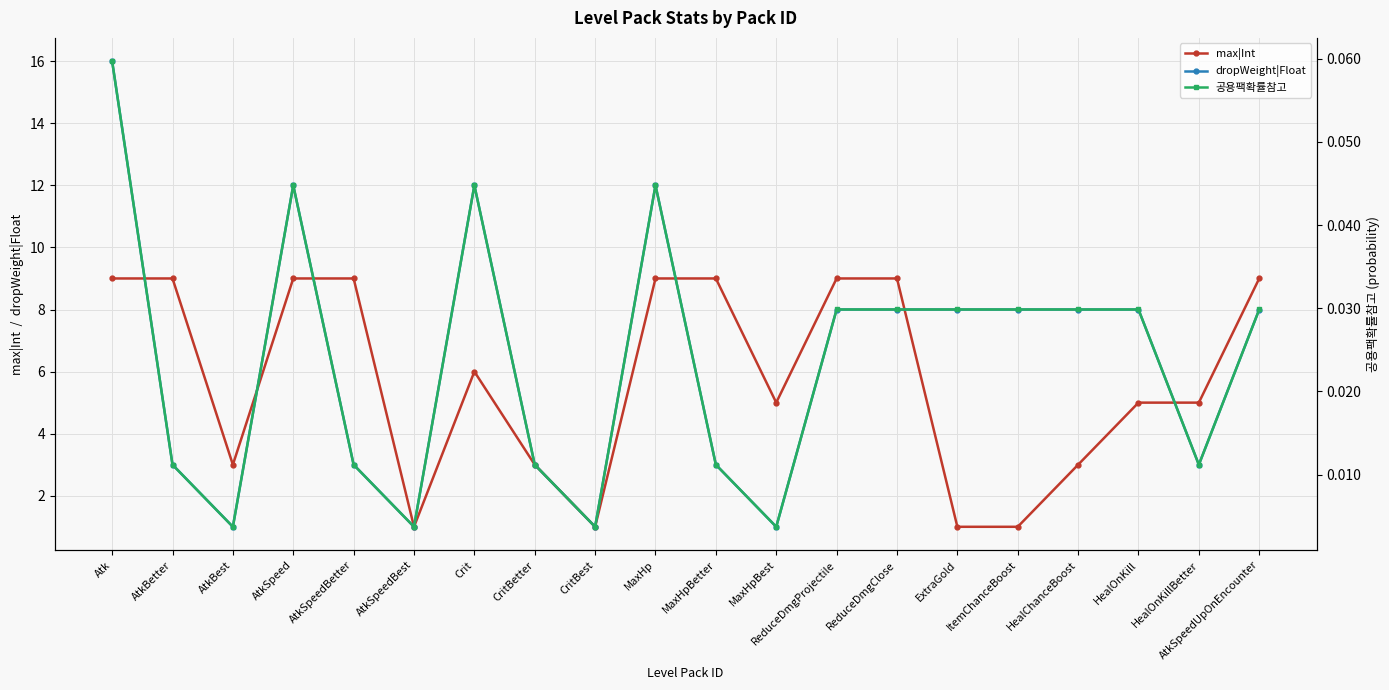

Reading left to right, extract all data points from this chart.

max|Int: 9.0	9.0	3.0	9.0	9.0	1.0	6.0	3.0	1.0	9.0	9.0	5.0	9.0	9.0	1.0	1.0	3.0	5.0	5.0	9.0
dropWeight|Float: 16.0	3.0	1.0	12.0	3.0	1.0	12.0	3.0	1.0	12.0	3.0	1.0	8.0	8.0	8.0	8.0	8.0	8.0	3.0	8.0
공용팩확률참고: 0.1	0.0	0.0	0.0	0.0	0.0	0.0	0.0	0.0	0.0	0.0	0.0	0.0	0.0	0.0	0.0	0.0	0.0	0.0	0.0